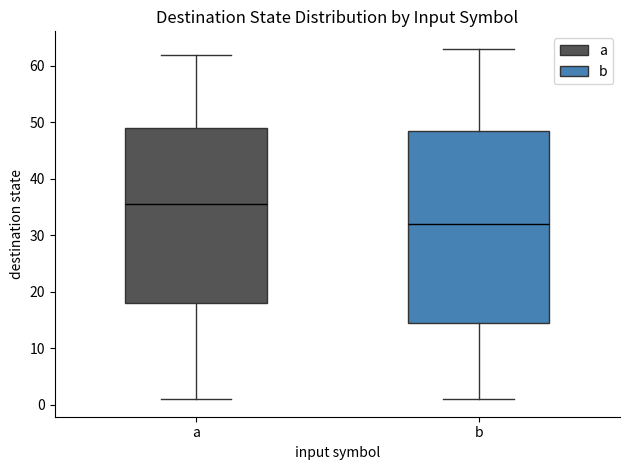

Reading left to right, transcribe this box plot: for each box, give where its median line is, the range the box spans, and where its two whiskers end, as read against the y-axis. The values are not printed on the chart, so give them approximately, as read against the axis.

a: median 36, box 18 to 49, whiskers 1 to 62
b: median 32, box 15 to 49, whiskers 1 to 63